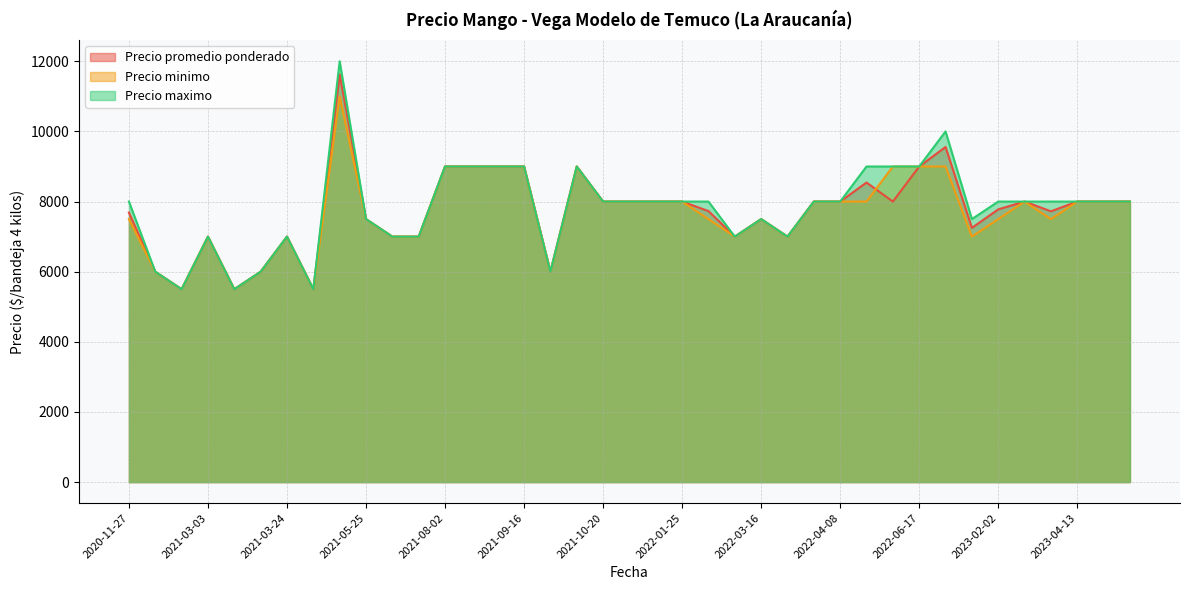

The value of Precio promedio ponderado at 2021-10-29 is 13797. True or false?

False